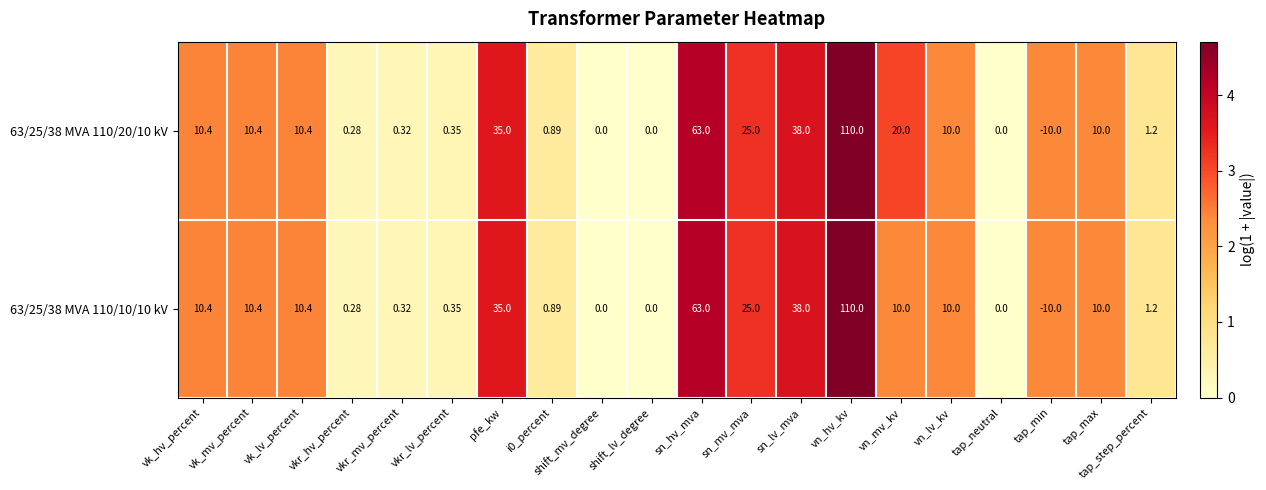

At which label does 63/25/38 MVA 110/10/10 kV first exceed 10?

vk_hv_percent